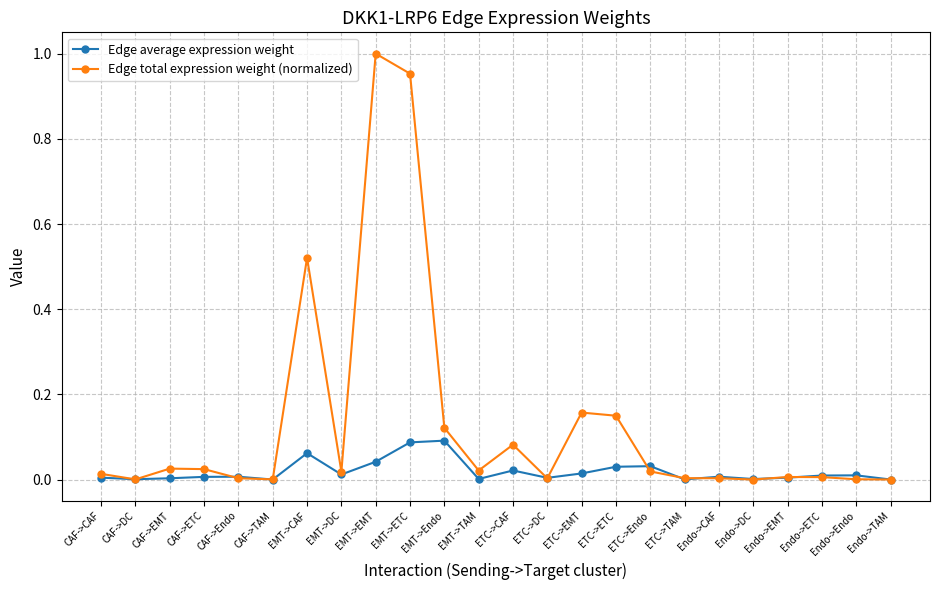

Which category has the highest value in the Edge total expression weight (normalized) series?

EMT->EMT